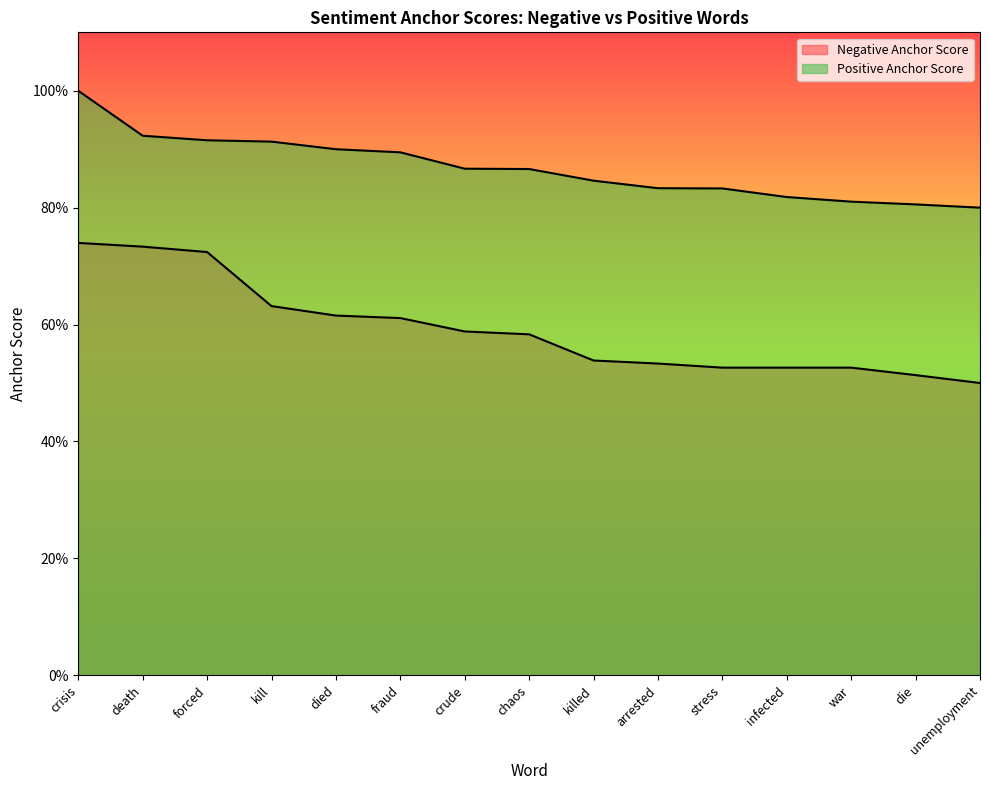

Rank the series by their average value, from highest to lowest.

Positive Anchor Score, Negative Anchor Score